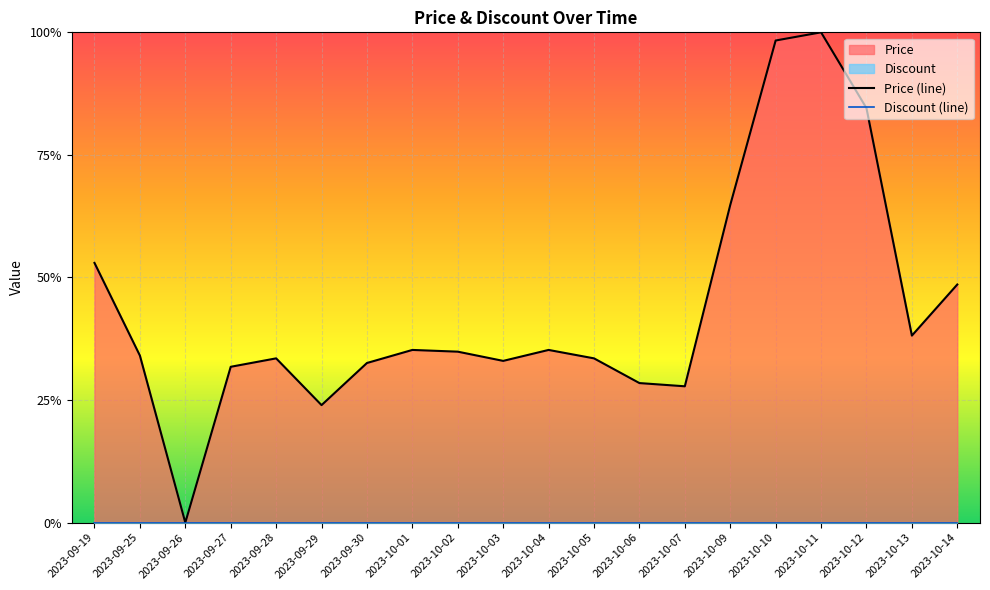

How many lines are shown in the chart?

2